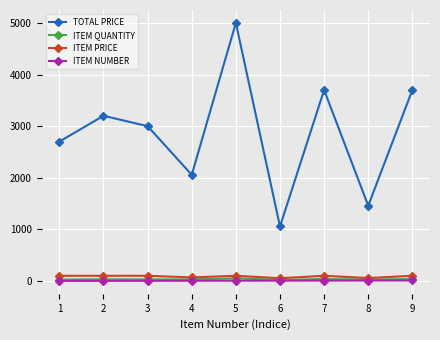

Does the chart have visible grid lines?

Yes